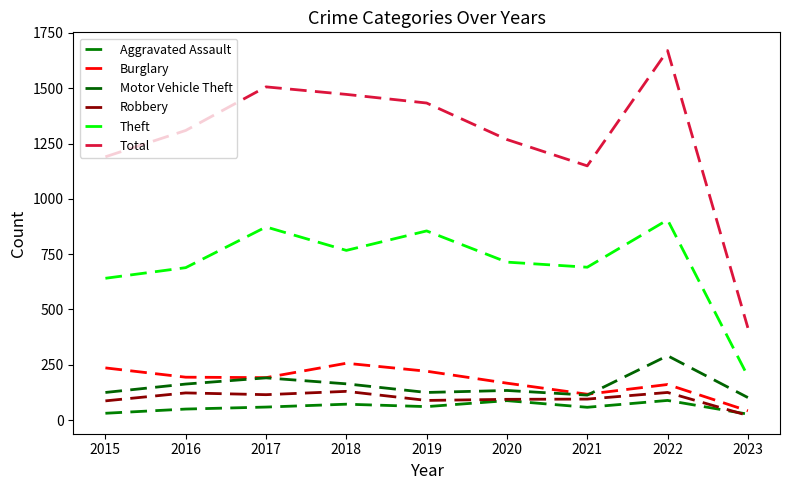

Which series has the widest spread of values?

Total